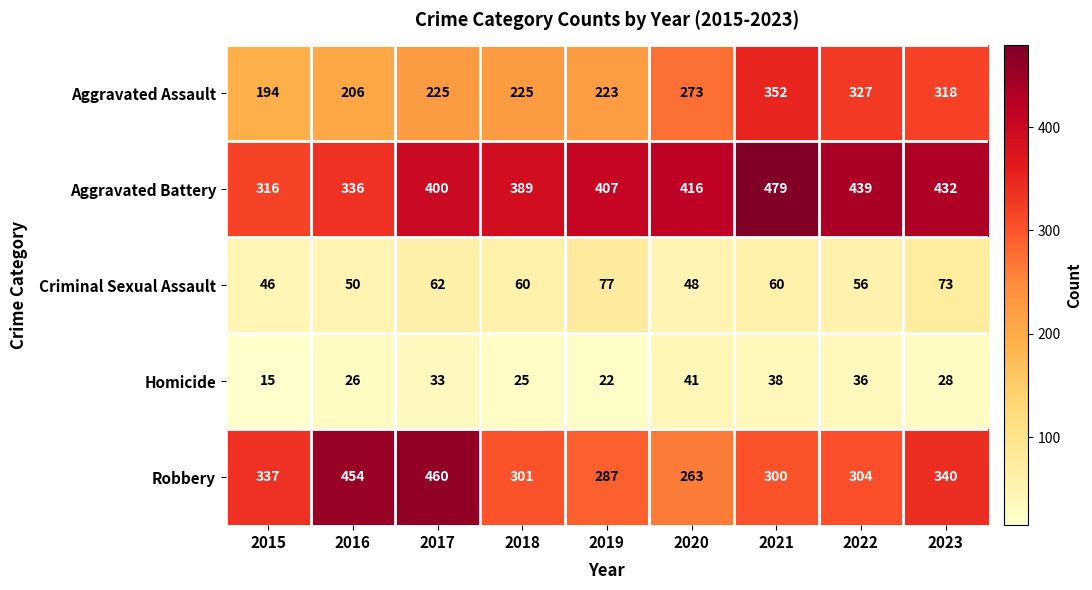

What is the spread (max minus min) of values at 2017?

427